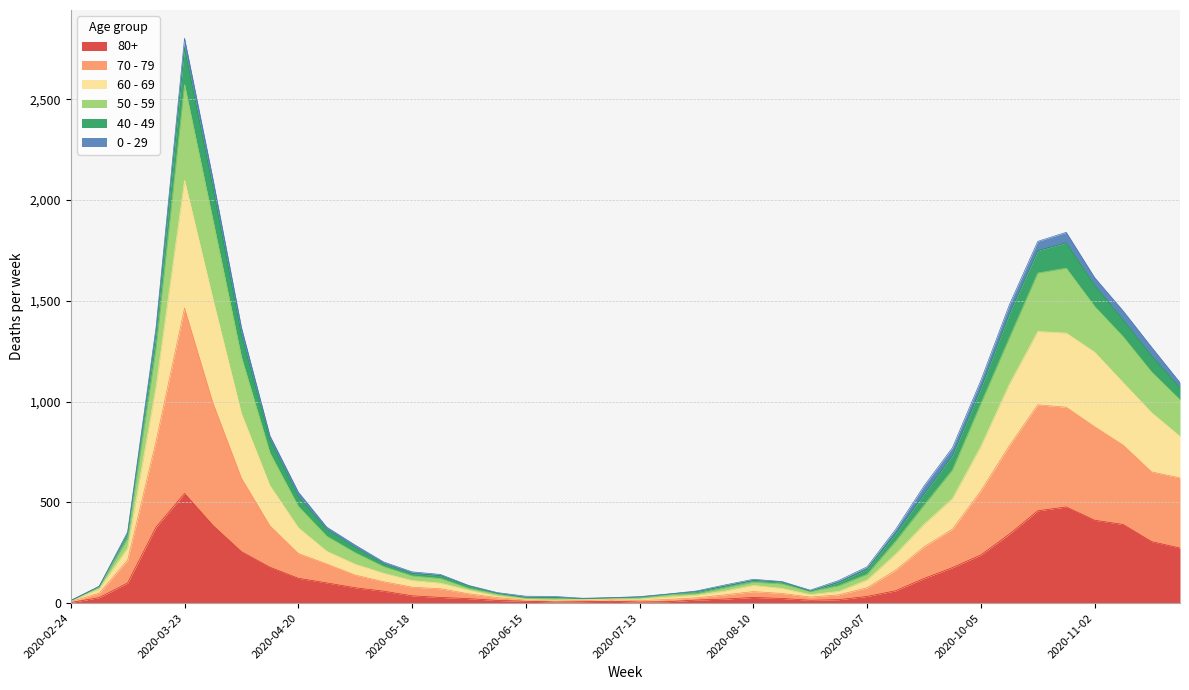

At which category is the sum across all series the highest?

2020-03-23